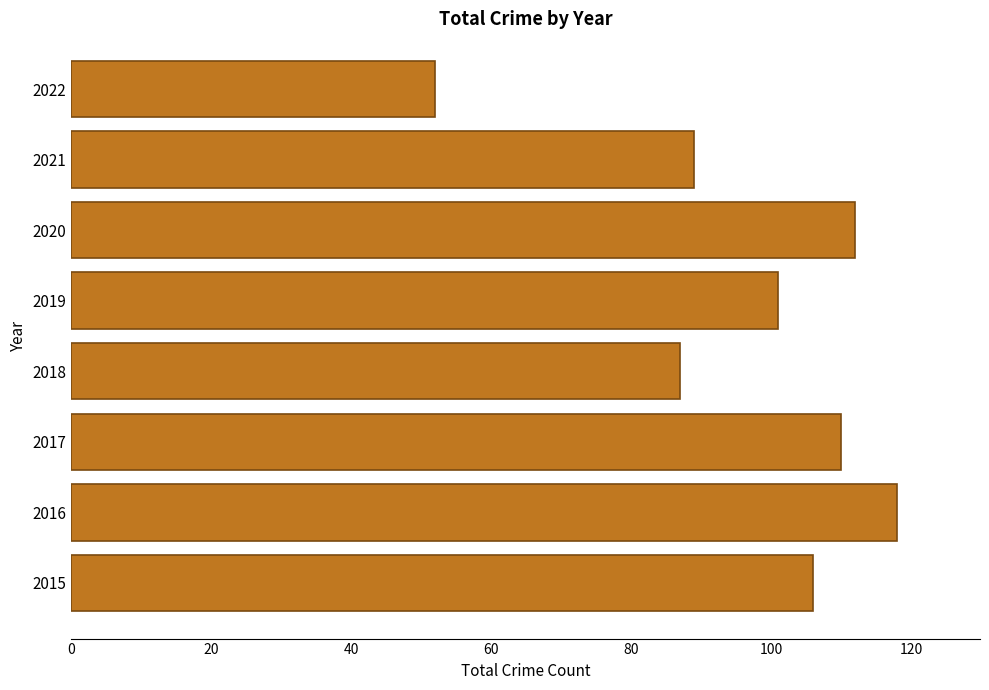

Is it true that the value at 2021 is 36?

False